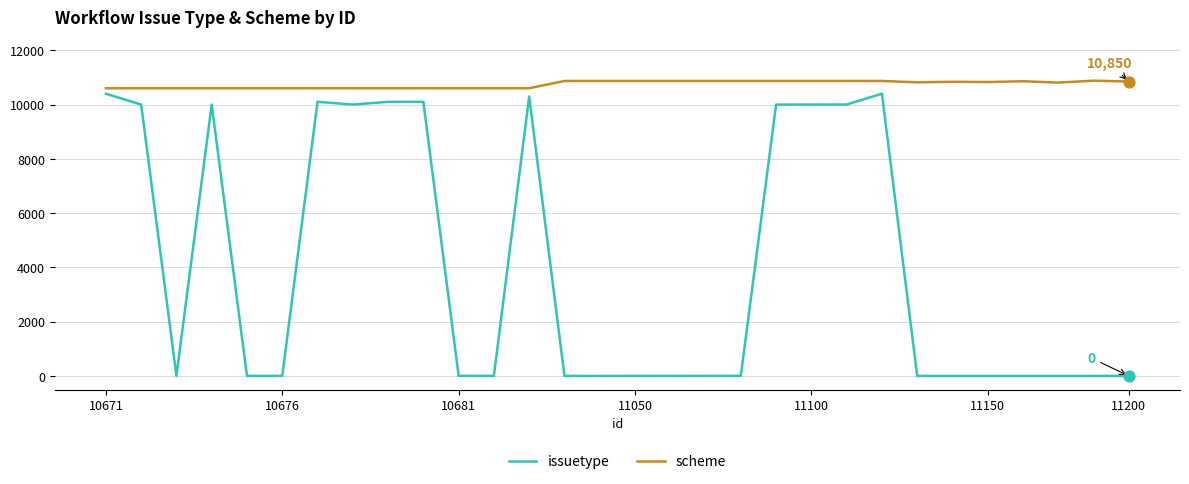

Which series has the largest total across all categories?

scheme